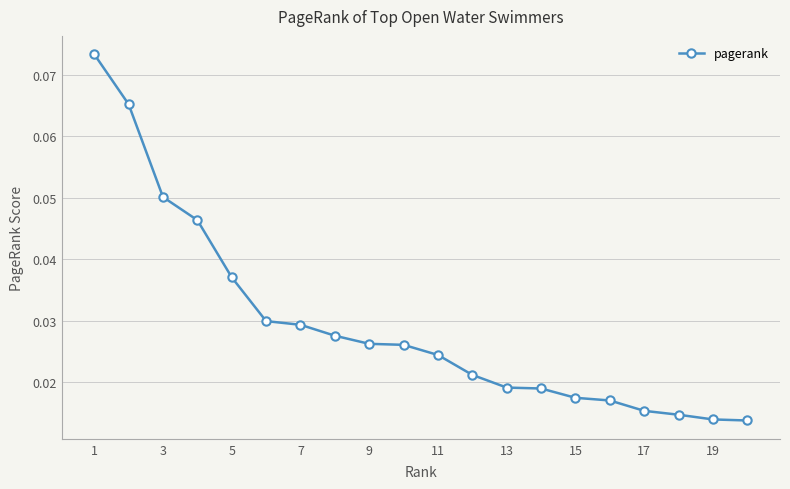

Count the values in the range 0 to 1.

20